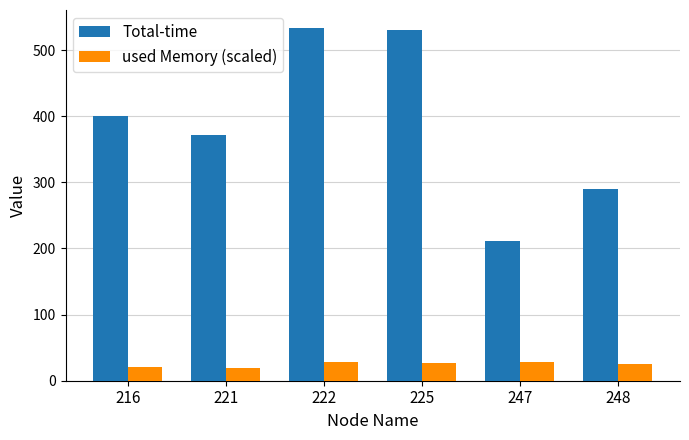

True or false: Total-time has a value of 531 at 225.

True